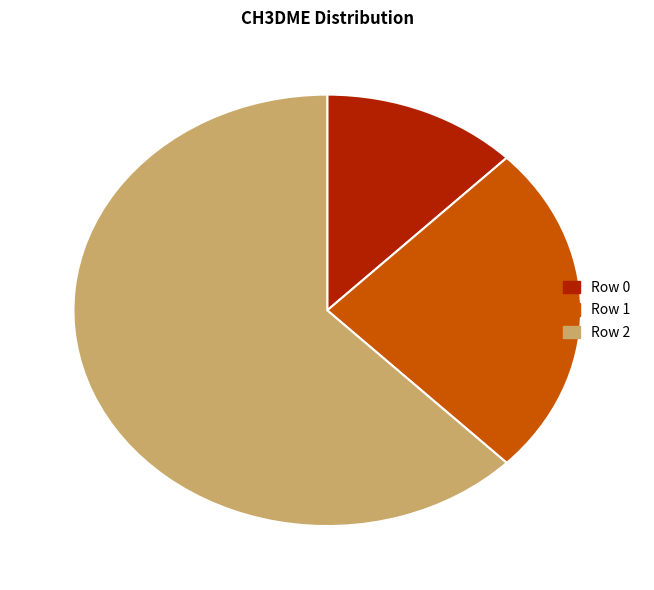

Which category has the smallest portion of the pie?

Row 0